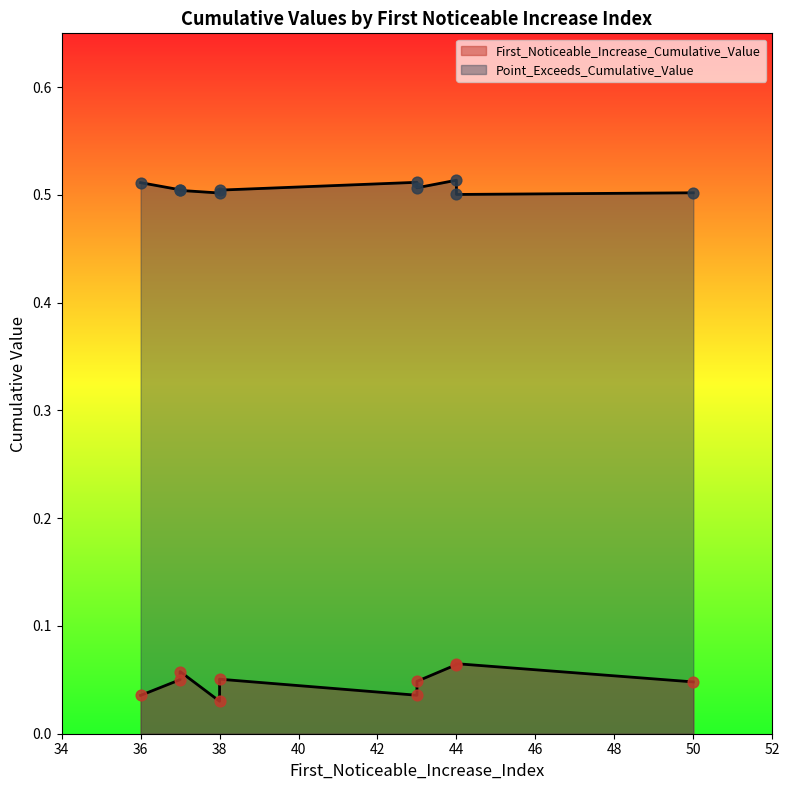

What are all the series names shown in the legend?

First_Noticeable_Increase_Cumulative_Value, Point_Exceeds_Cumulative_Value